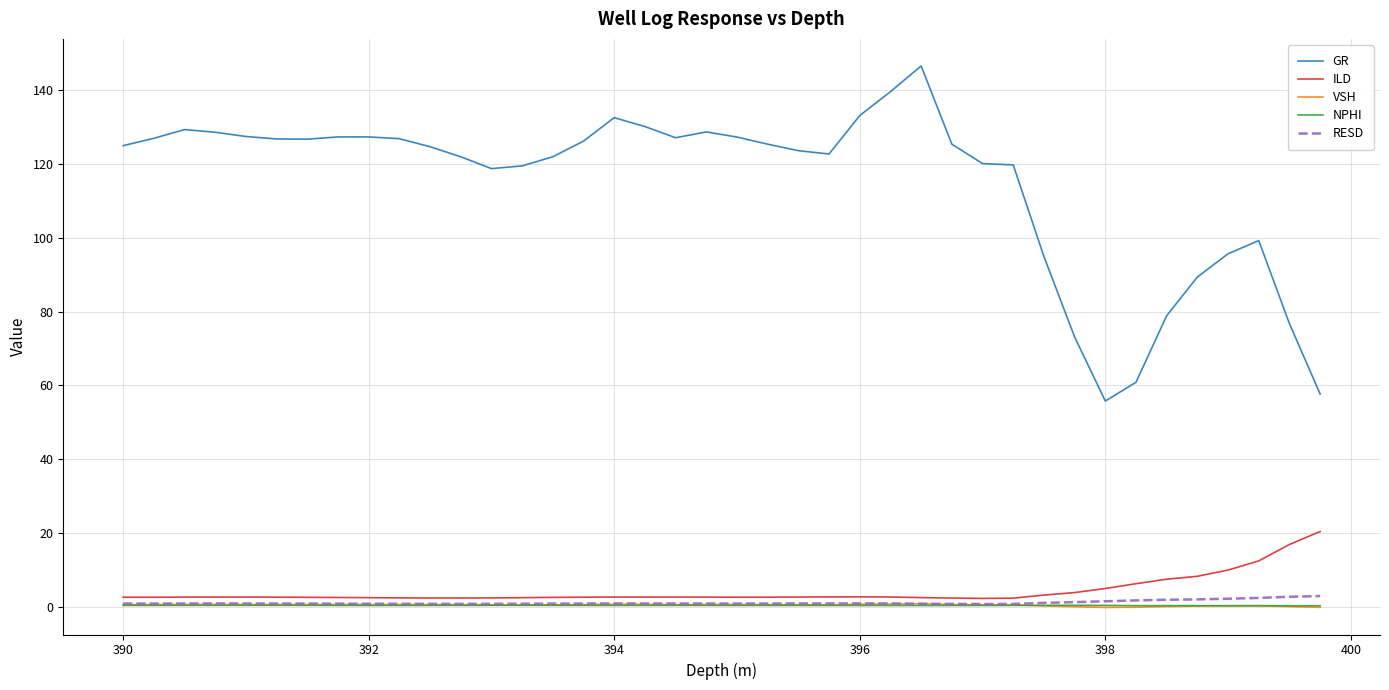

What is the difference between the maximum and minimum values in the NPHI series?

0.1